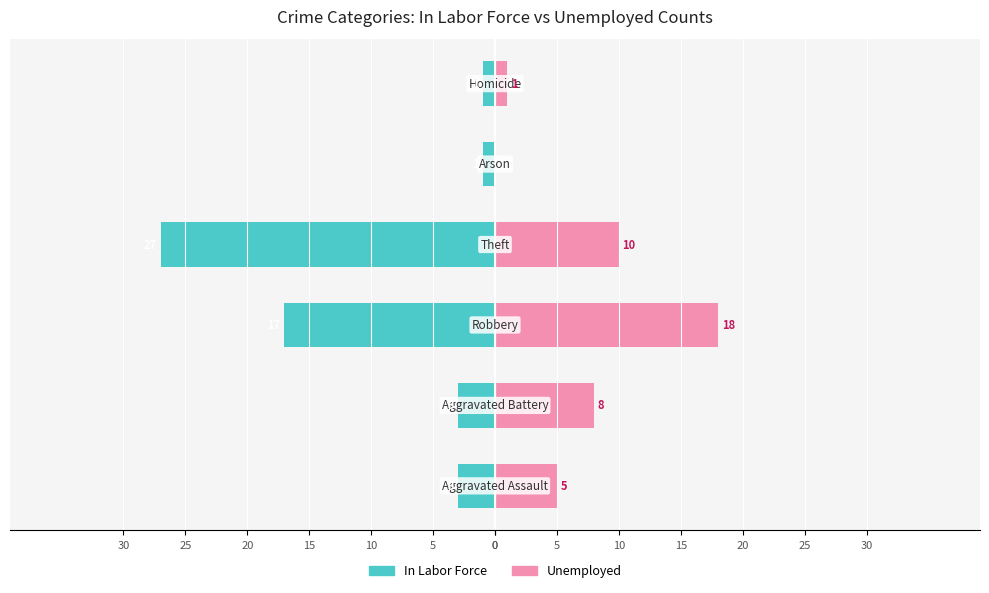

Reading right to left, extract all data points from this chart.

In Labor Force: 25=-1	20=-1	15=-27	10=-17	5=-3	0=-3
Unemployed: 25=1	20=0	15=10	10=18	5=8	0=5